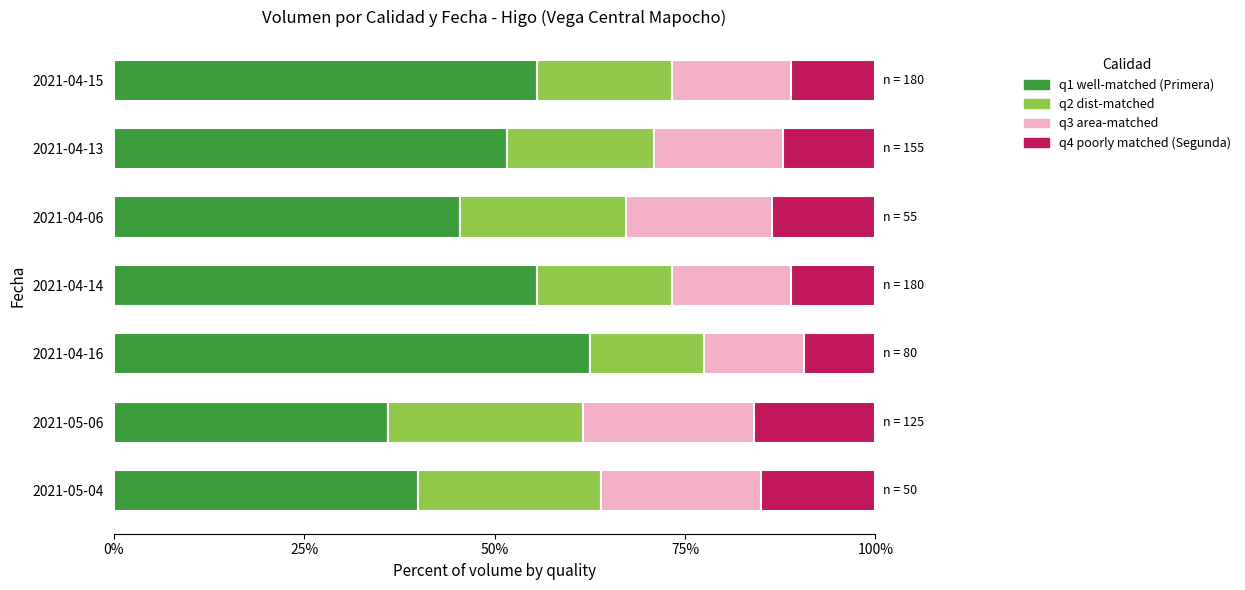

Which category has the highest value in the q1 well-matched (Primera) series?

2021-04-16